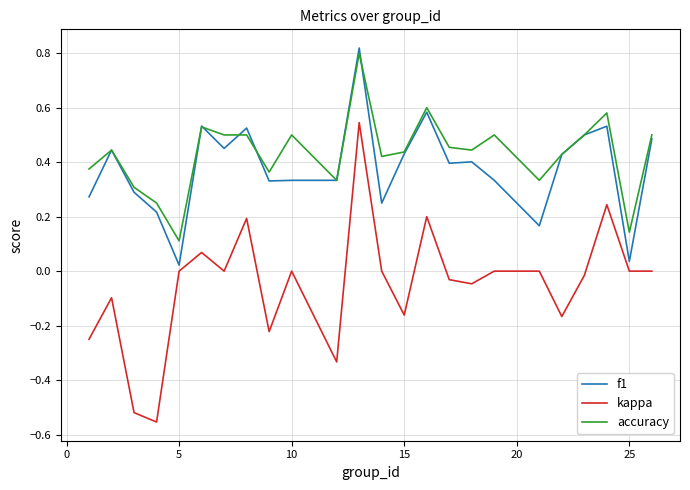

True or false: kappa and accuracy intersect in this chart.

False